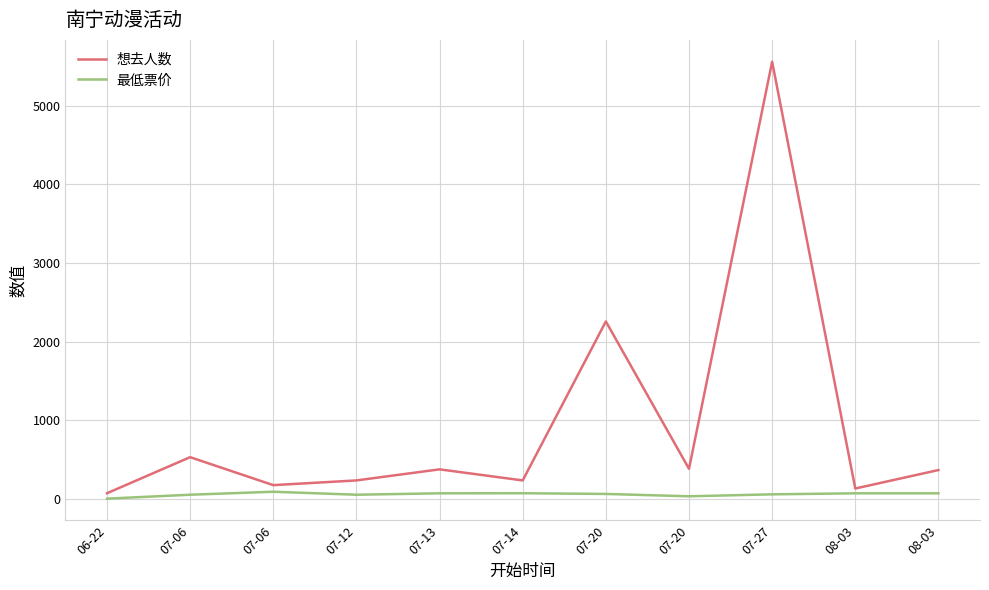

Where is the first local maximum for 想去人数?

07-06